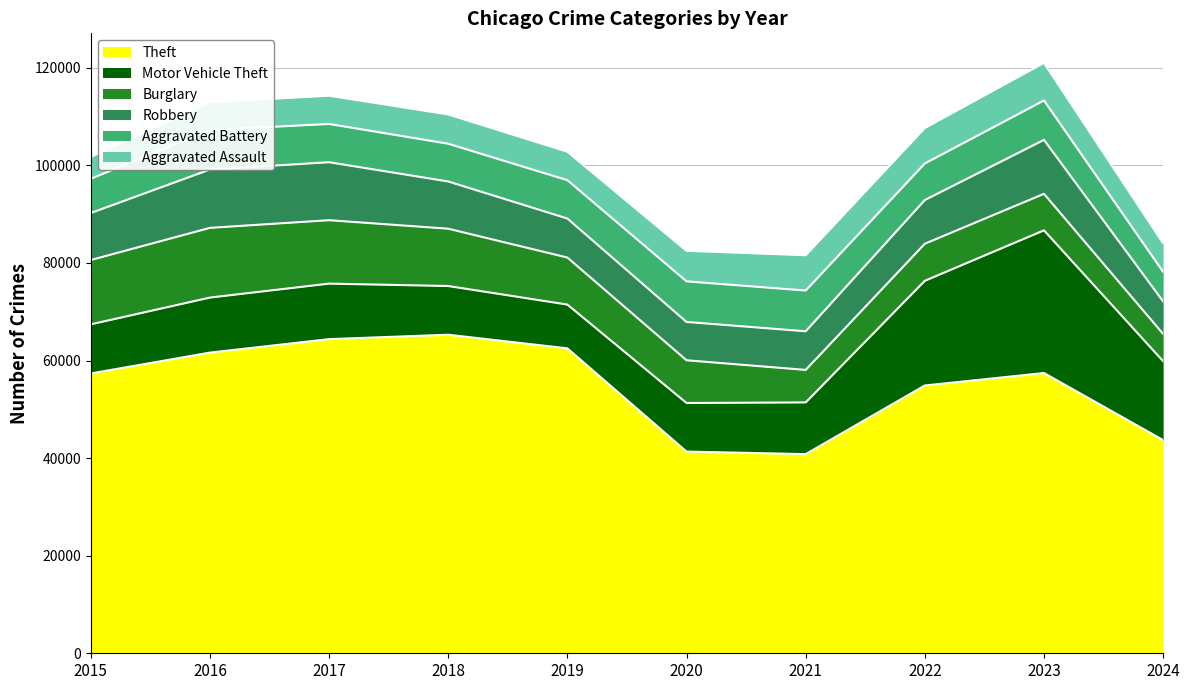

What is the value of the Theft point at the 3rd from the left?

64386